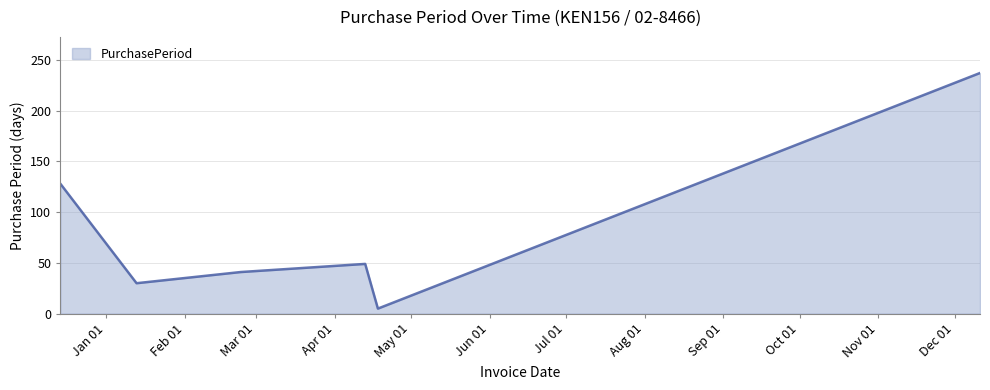

True or false: the data has more than 0 interior local peaks.

True